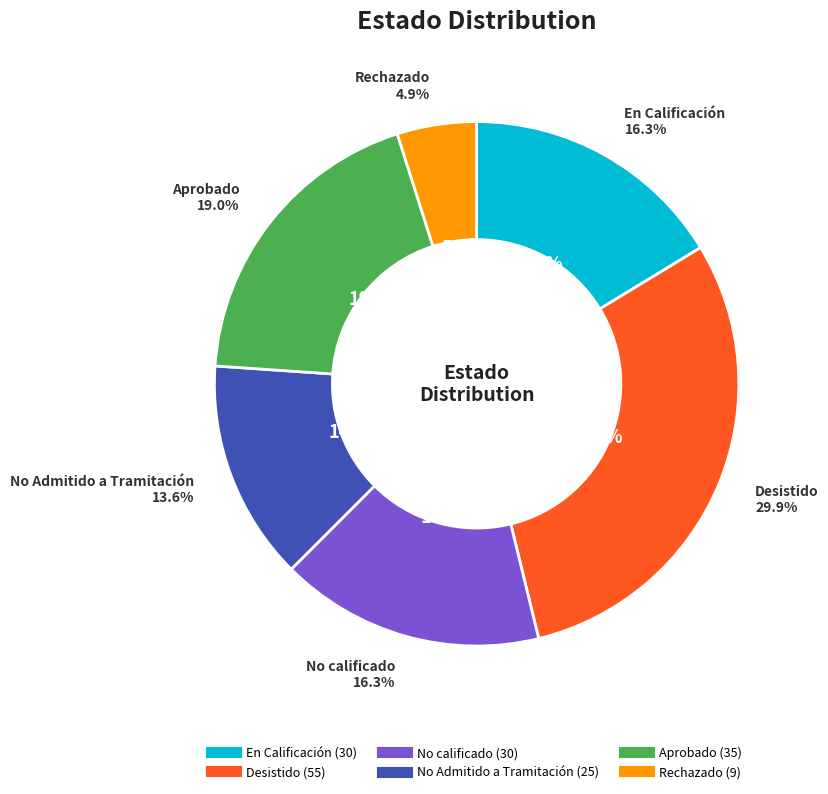

Is it true that En Calificación is 16% of the pie?

True